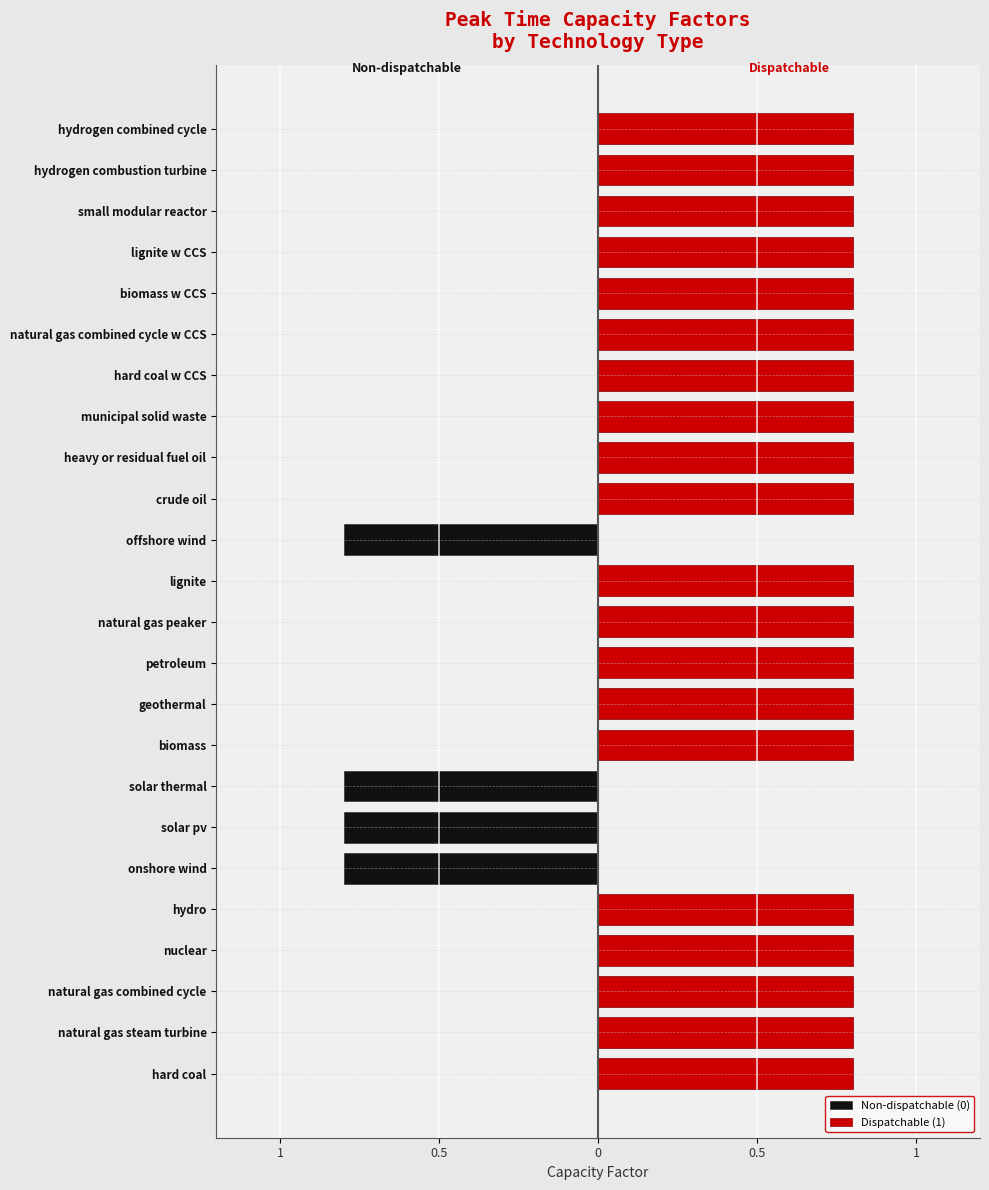

At how many categories does at least one series exceed 0?

20